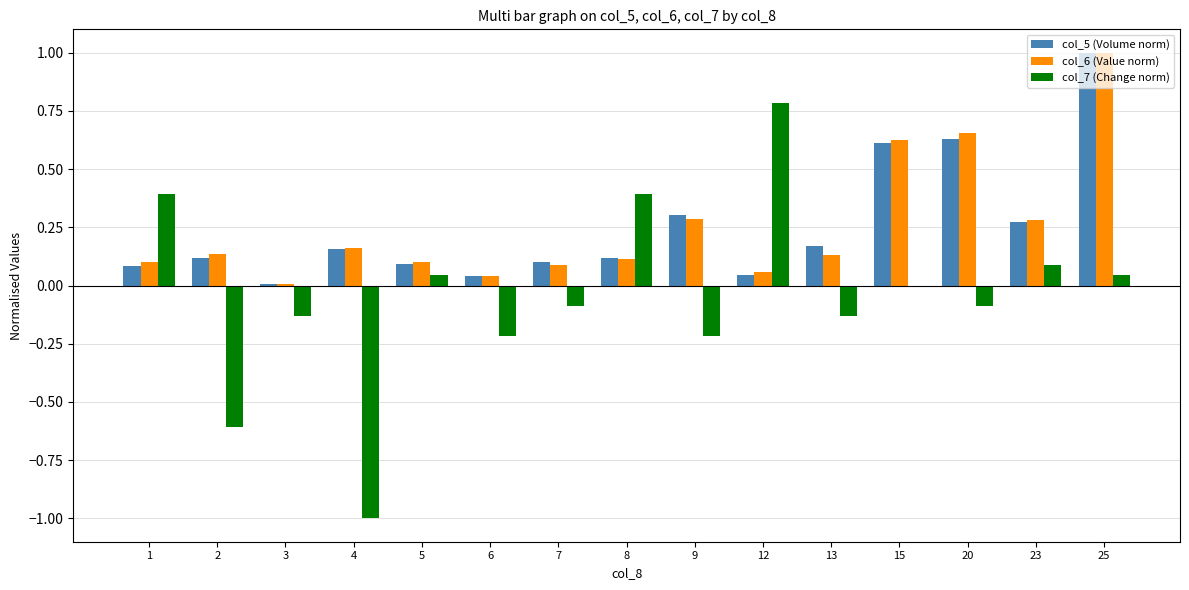

Does the chart contain stacked bars?

No